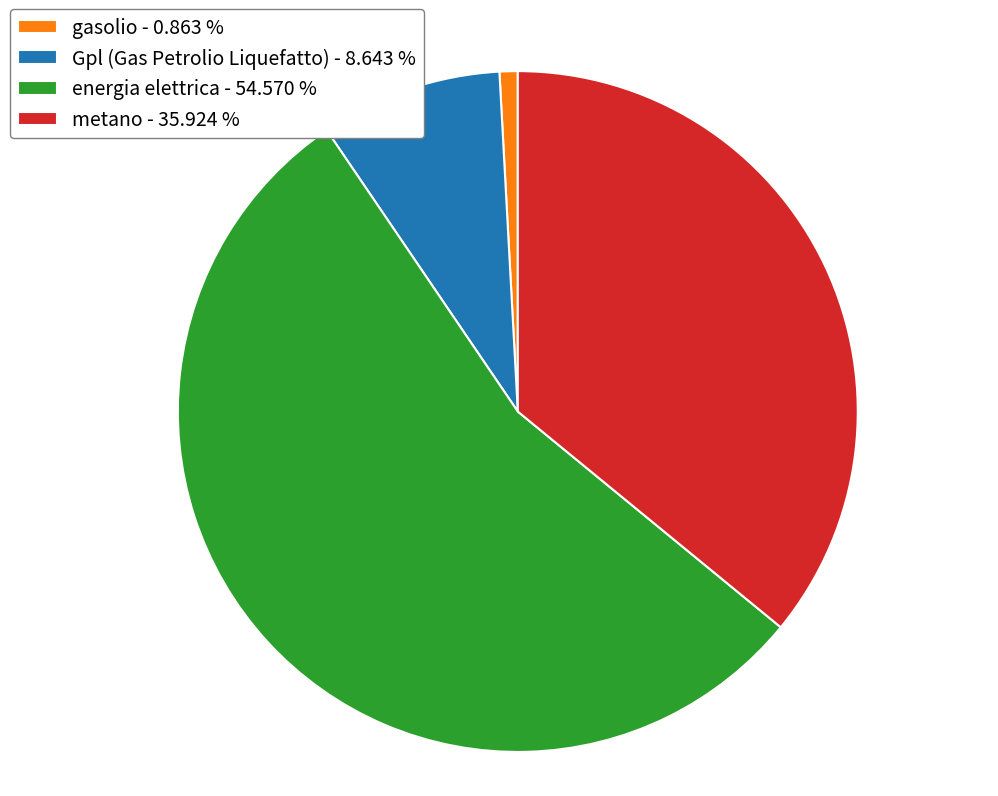

Do metano and energia elettrica together represent more than half of the pie?

Yes